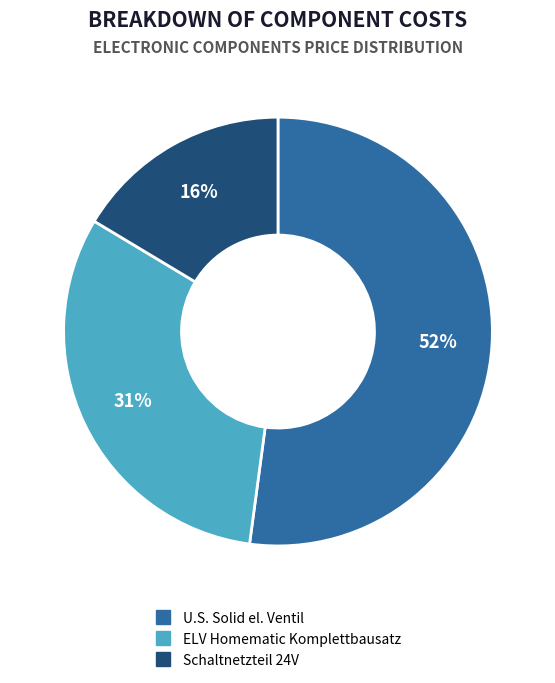

Is the sum of Schaltnetzteil 24V and U.S. Solid el. Ventil greater than half?

Yes